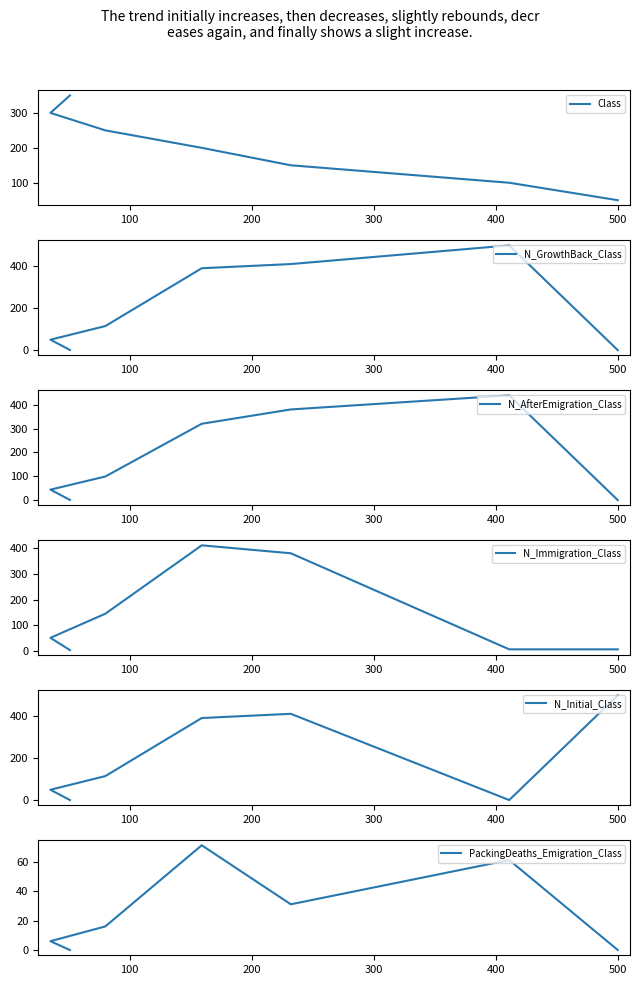

How many data points in N_AfterEmigration_Class are above 99?

3